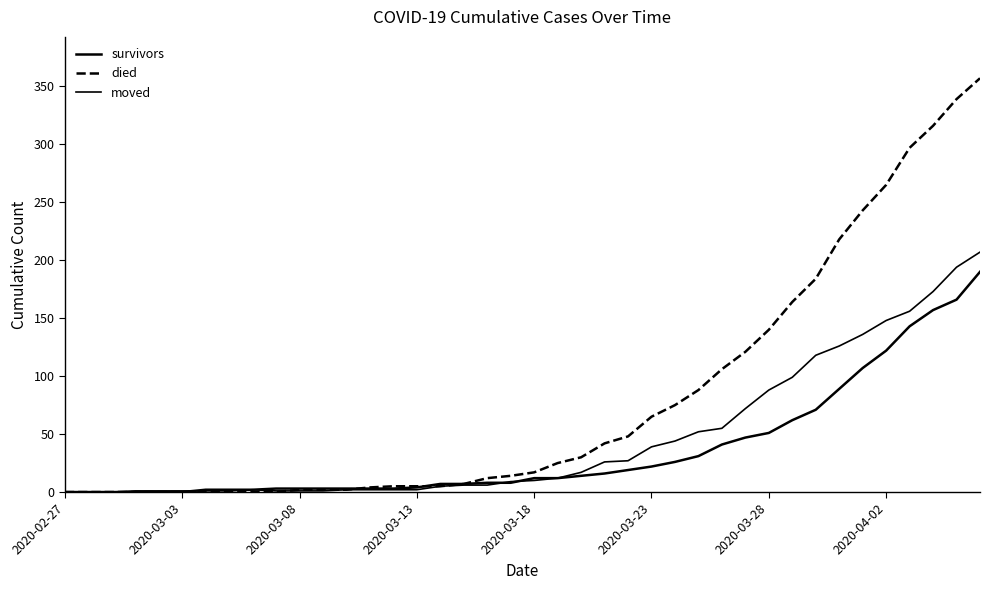

Reading left to right, list all the values displayed in this chart.

survivors: 0	0	0	0	0	0	2	2	2	3	3	3	3	3	3	4	7	7	8	8	12	12	14	16	19	22	26	31	41	47	51	62	71	89	107	122	143	157	166	190
died: 0	0	0	0	0	0	0	0	0	0	2	2	2	4	5	5	5	7	12	14	17	25	30	42	48	65	75	88	106	121	140	164	184	218	243	265	297	316	339	357
moved: 0	0	0	1	1	1	1	1	2	1	1	1	2	2	2	2	5	6	6	9	10	12	17	26	27	39	44	52	55	72	88	99	118	126	136	148	156	173	194	207